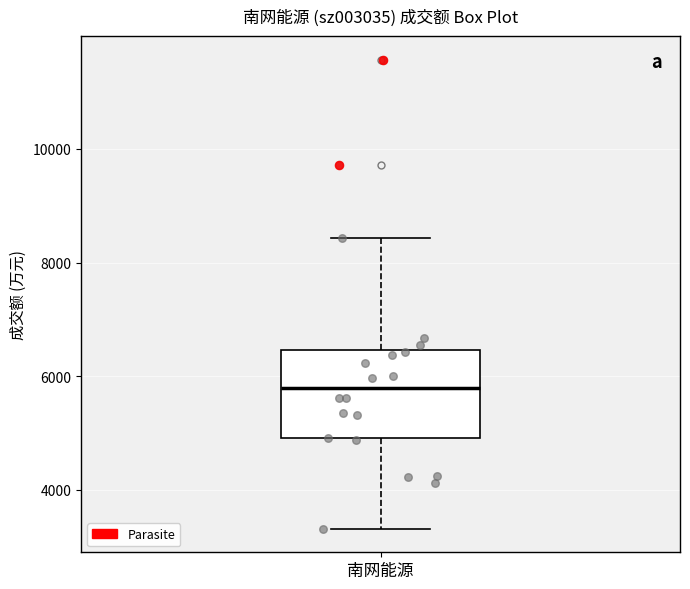

Where does the lower whisker of the box for 南网能源 end on the y-axis? The values are not printed on the chart, so give them approximately, as read against the axis.

3400